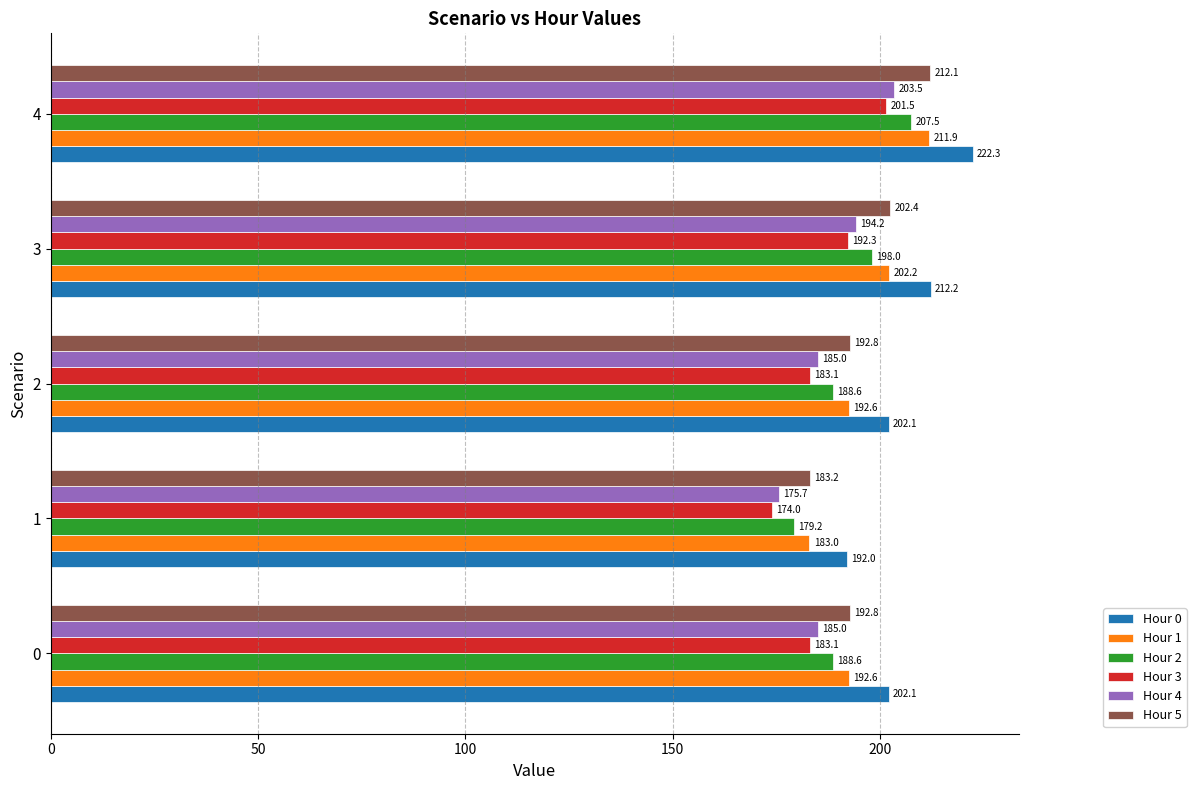

What are all the series names shown in the legend?

Hour 0, Hour 1, Hour 2, Hour 3, Hour 4, Hour 5